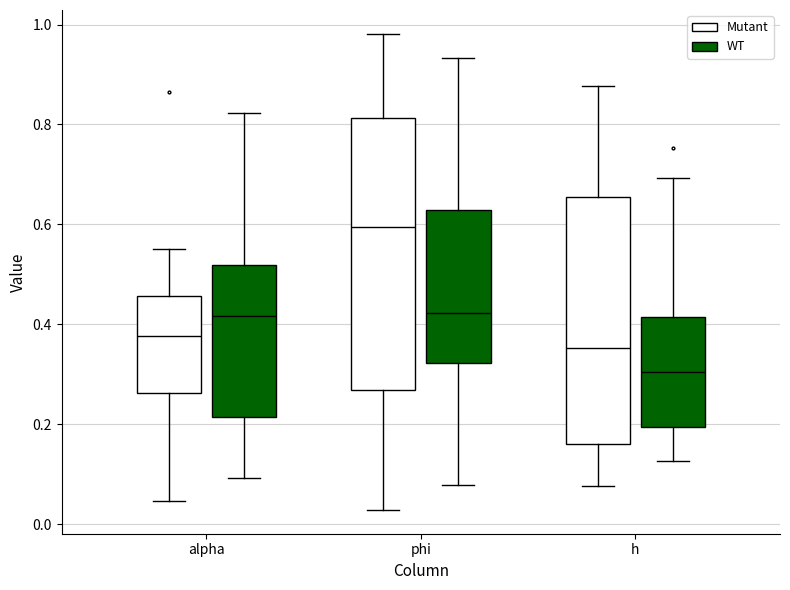

Where is the upper edge of the box for alpha (Mutant) on the y-axis? The values are not printed on the chart, so give them approximately, as read against the axis.

0.46